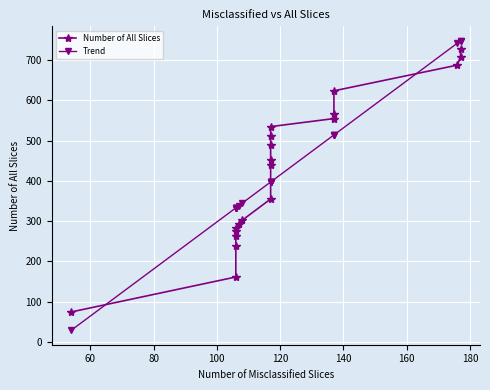

Which series has the widest spread of values?

Trend